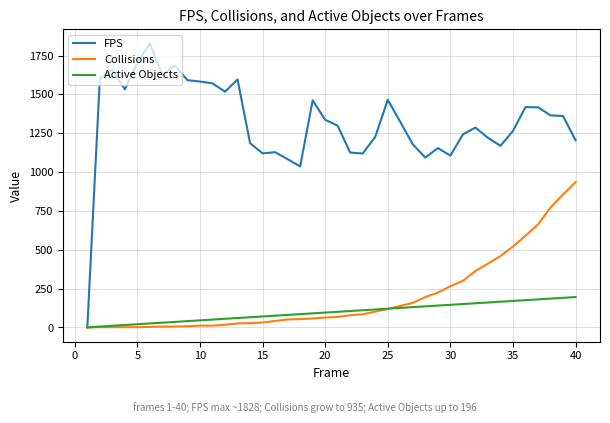

Which series has the largest total across all categories?

FPS